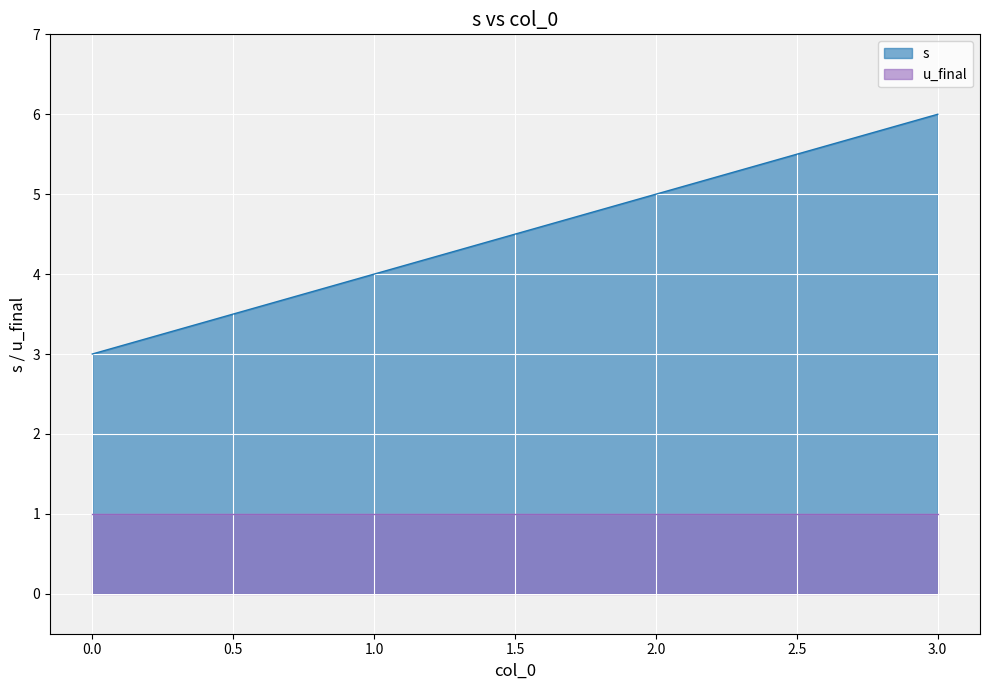

How many lines are shown in the chart?

2